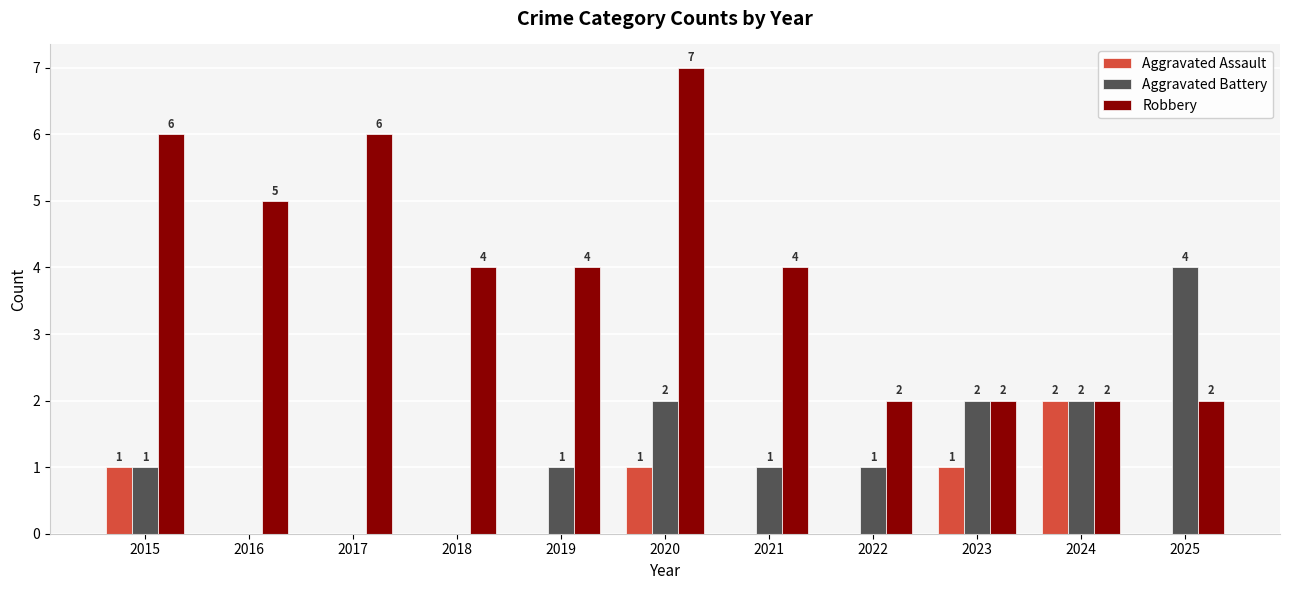

Where does the Robbery series first go above 4?

2015